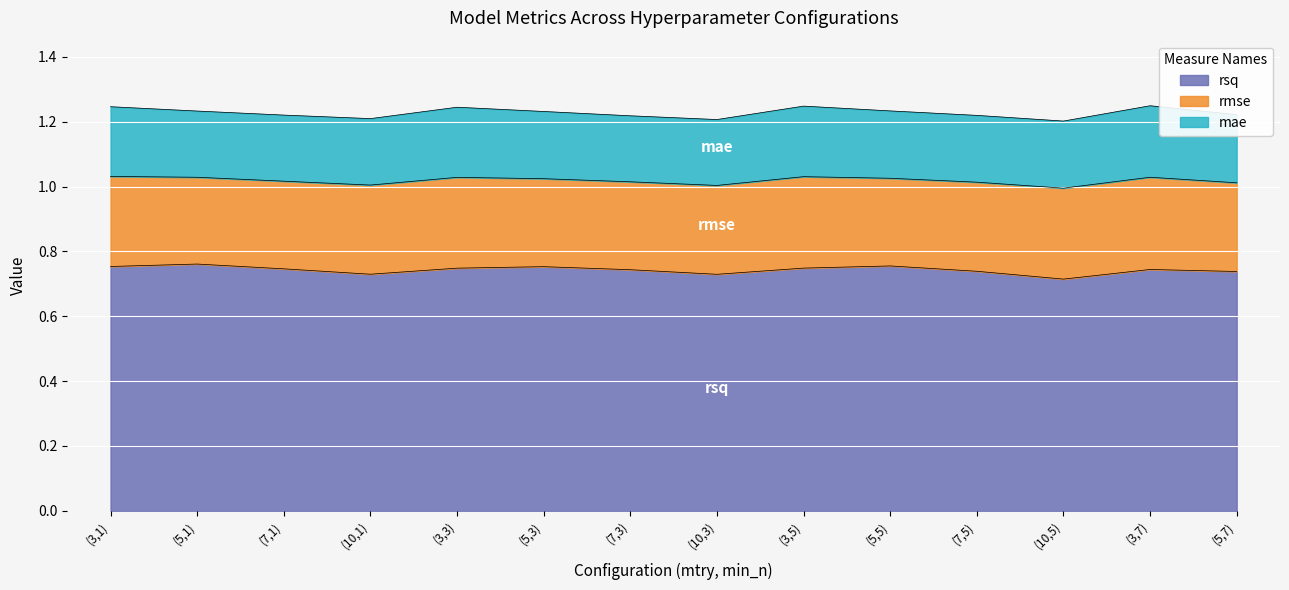

How many interior local peaks does the rmse series have?

3